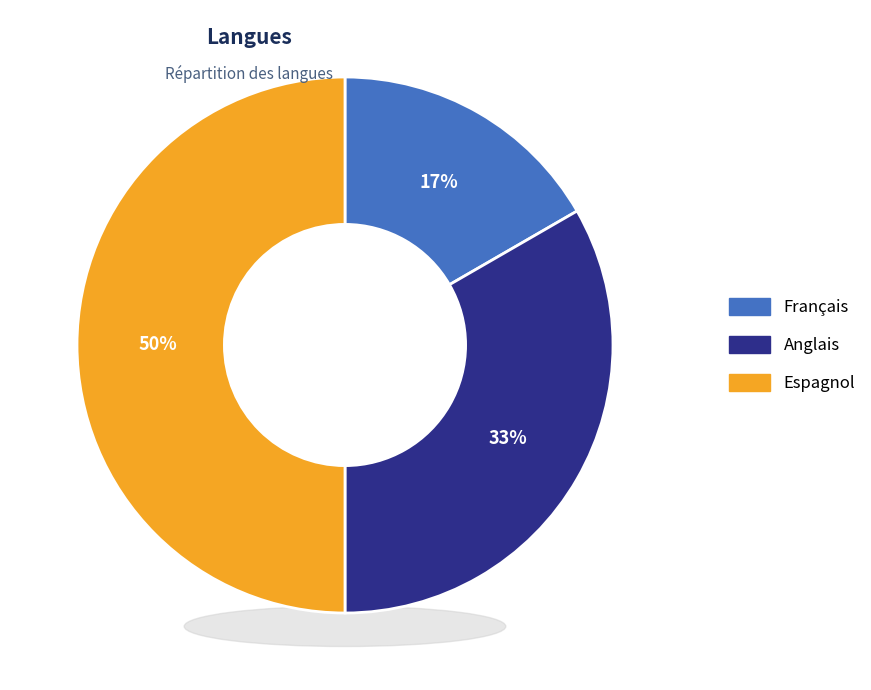

To the nearest percent, what is the average slice percentage?

33%